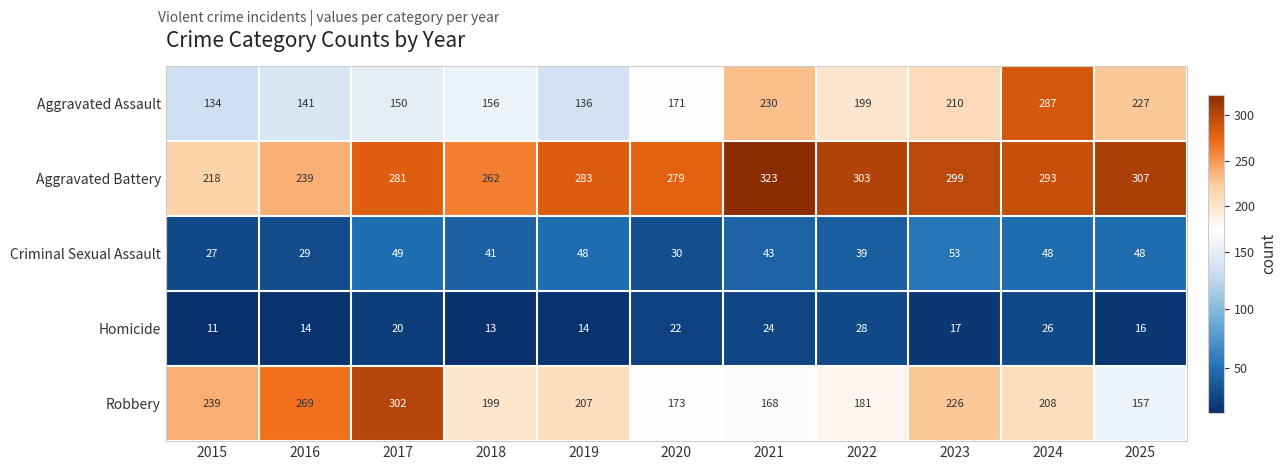

At which category is the sum across all series the highest?

2024